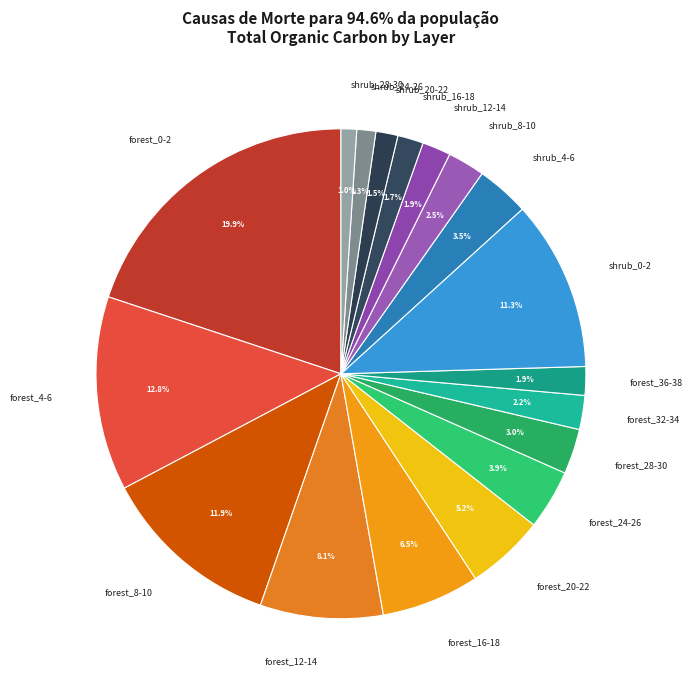

To the nearest percent, what is the combined percentage of forest_0-2 and shrub_24-26?

21%